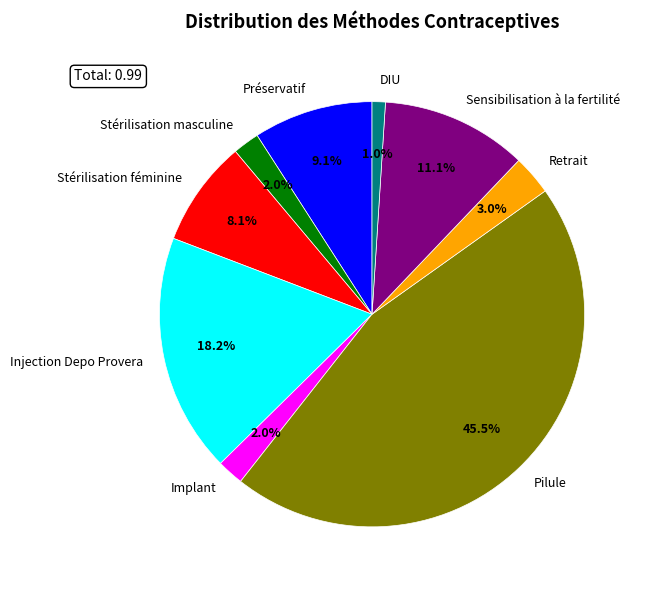

True or false: Stérilisation féminine accounts for 8% of the total.

True